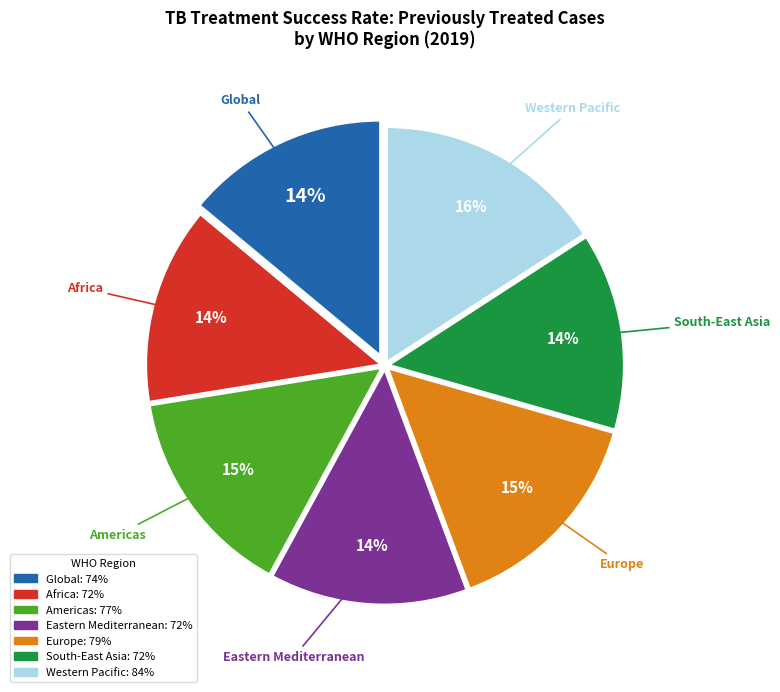

Count the number of slices in the pie.

7